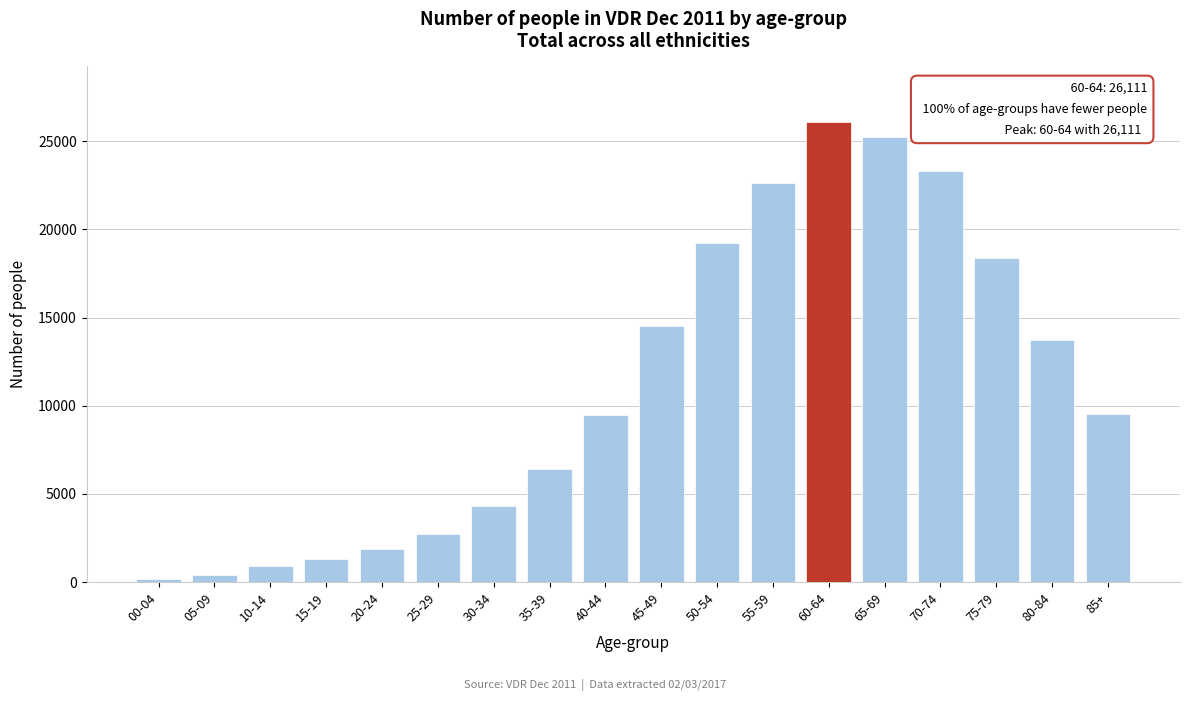

What is the label of the 16th bar from the right?

10-14